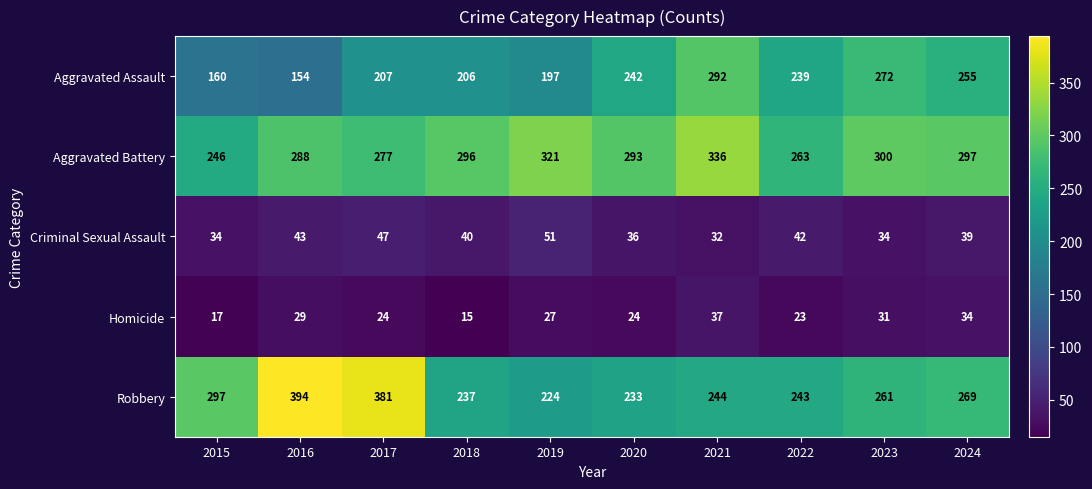

What is the sum of the Robbery values at 2021 and 2020?

477